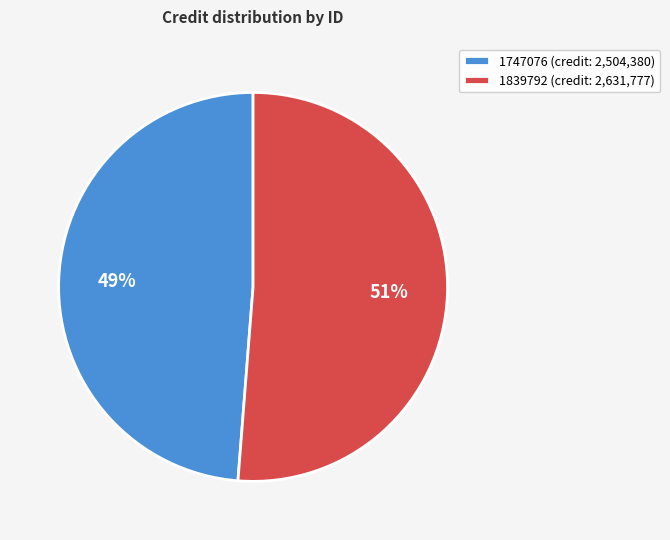

To the nearest percent, what portion does 1747076 represent?

49%